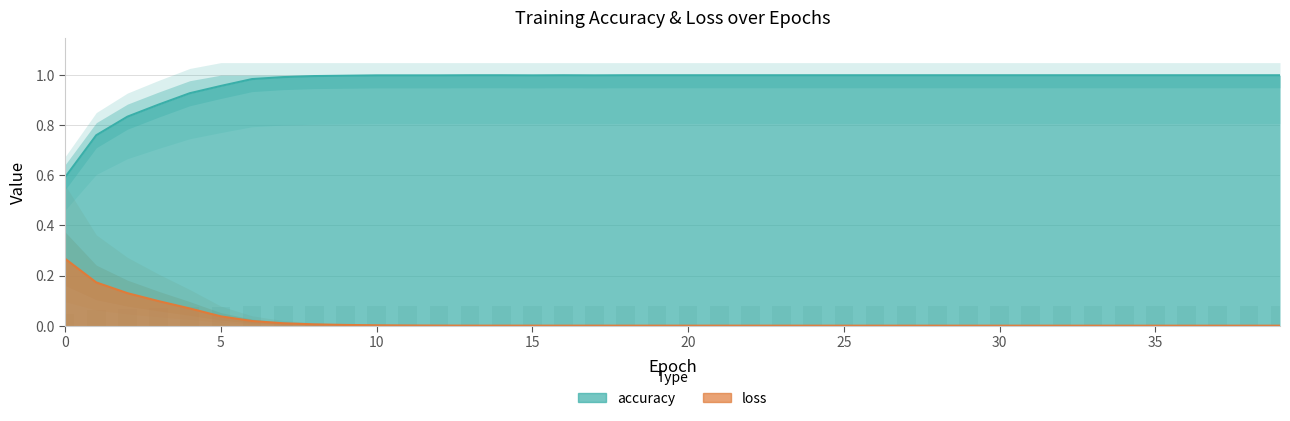

The accuracy series shows 1.4 at 35. True or false?

False